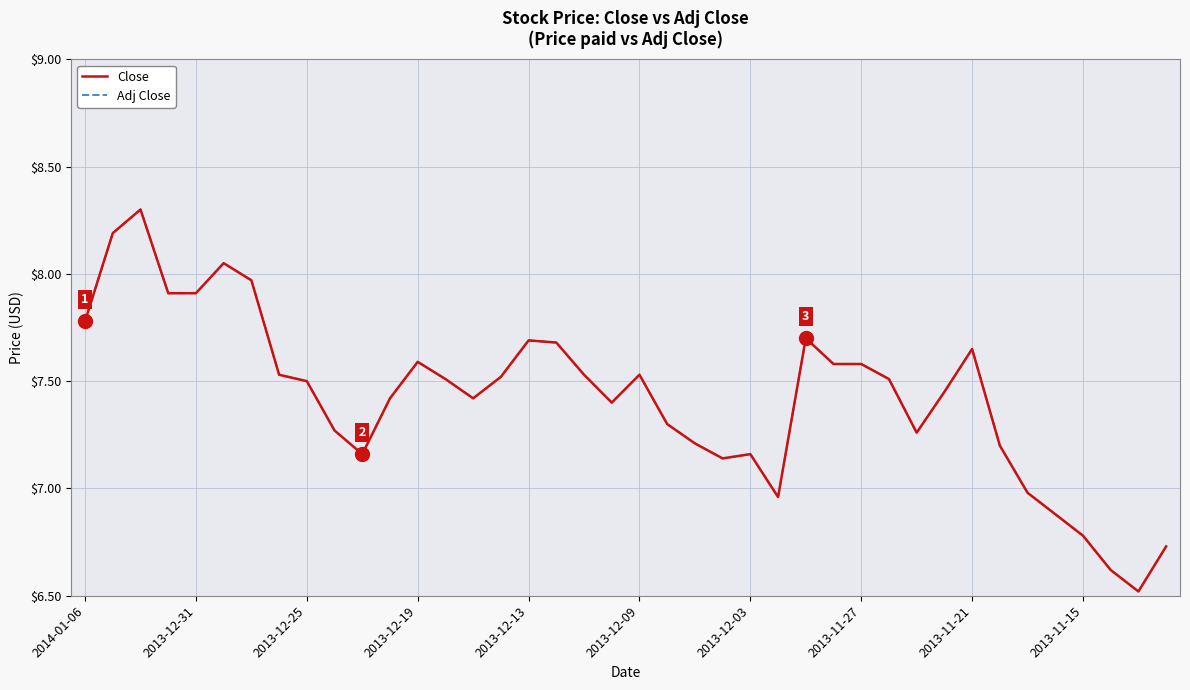

Does the chart have visible grid lines?

Yes